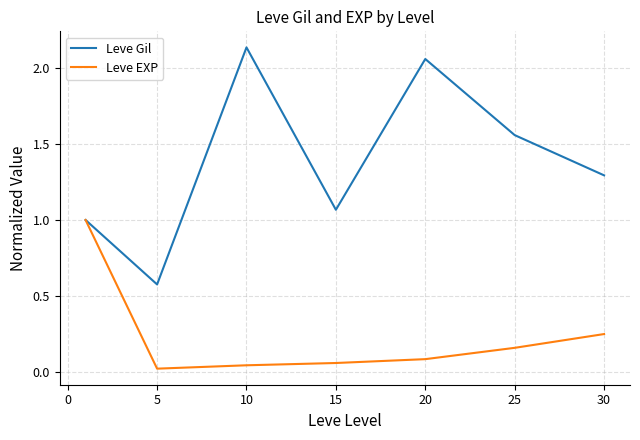

Rank the series by their maximum value, from lowest to highest.

Leve EXP, Leve Gil